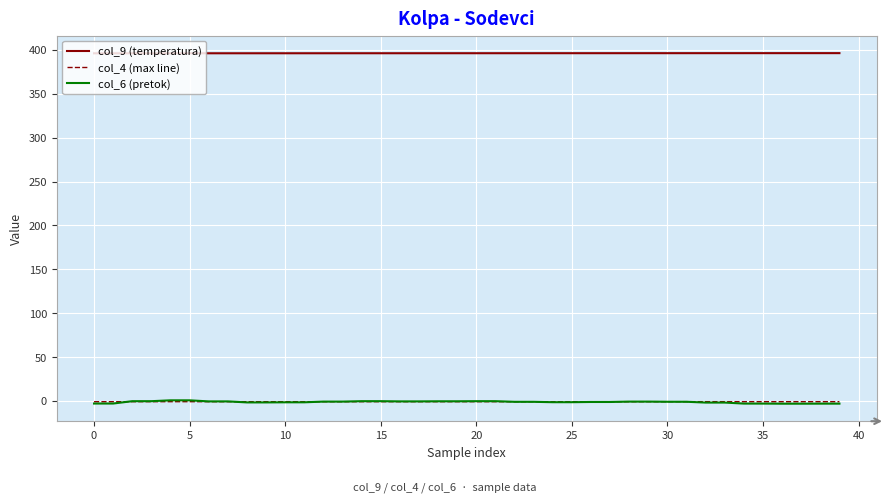

How many lines are shown in the chart?

3